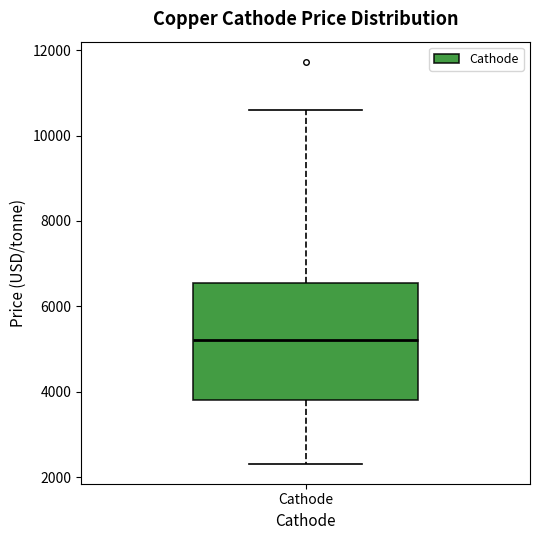

Transcribe this box plot: give where the median line is, the range the box spans, and where the two whiskers end, as read against the y-axis. The values are not printed on the chart, so give them approximately, as read against the axis.

median 5200, box 3800 to 6600, whiskers 2400 to 10600